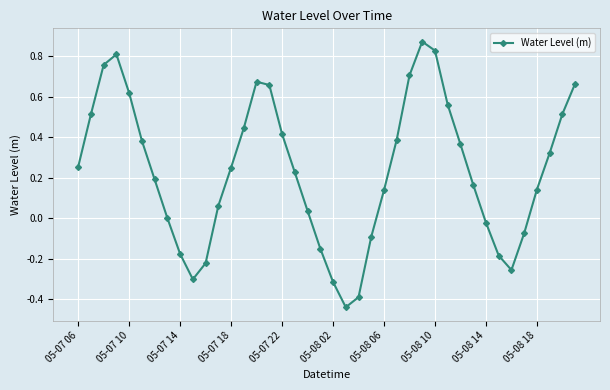

What is the difference between the second highest and second lowest values?

1.2